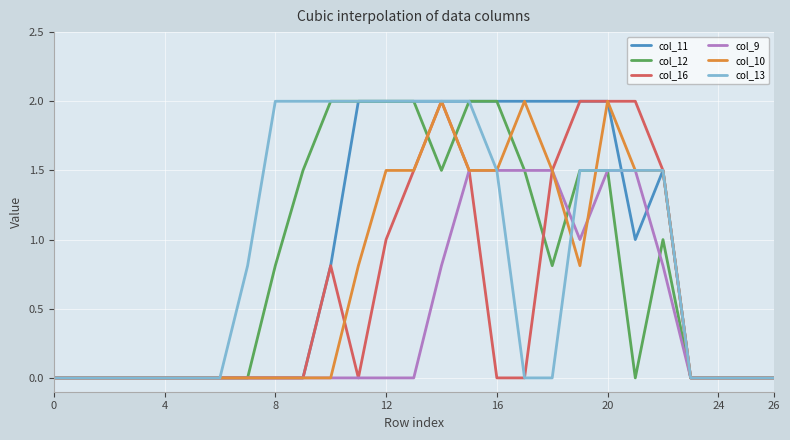

What is the highest value of the col_9 series?

1.5